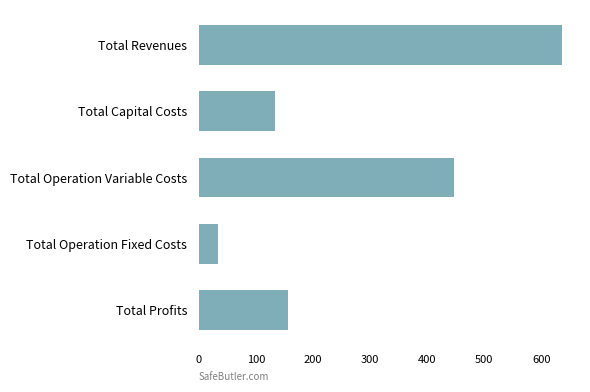

Reading top to bottom, transcribe all the data shown in this chart.

636.0	132.8	447.2	33.6	155.2